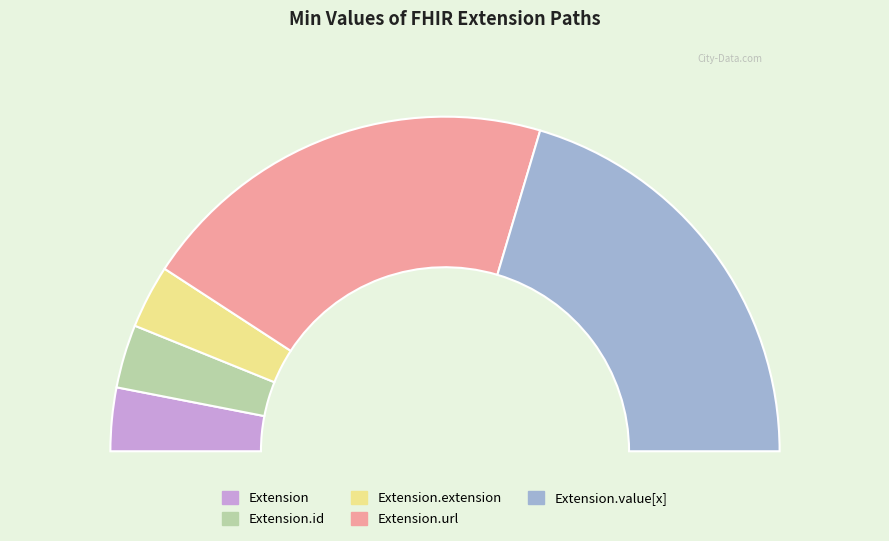

Does Extension.value[x] represent more than half of the total?

No